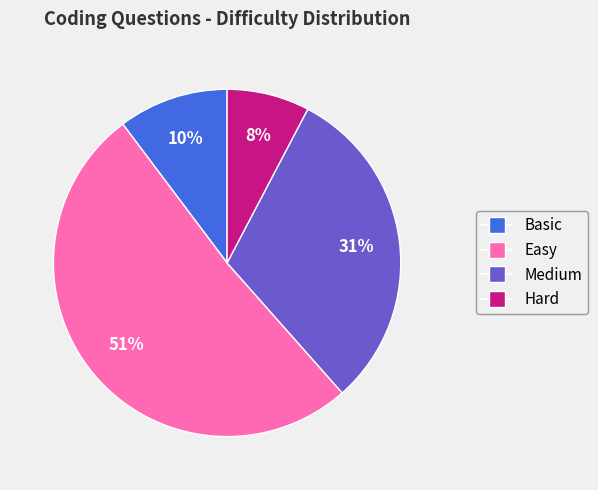

Is it true that Hard is 8% of the pie?

True